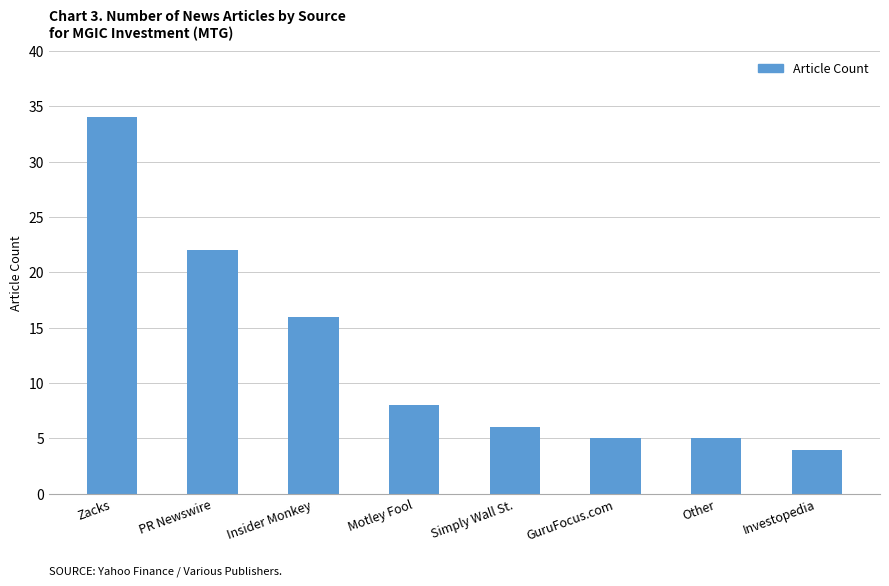

How many bars are there in total?

8